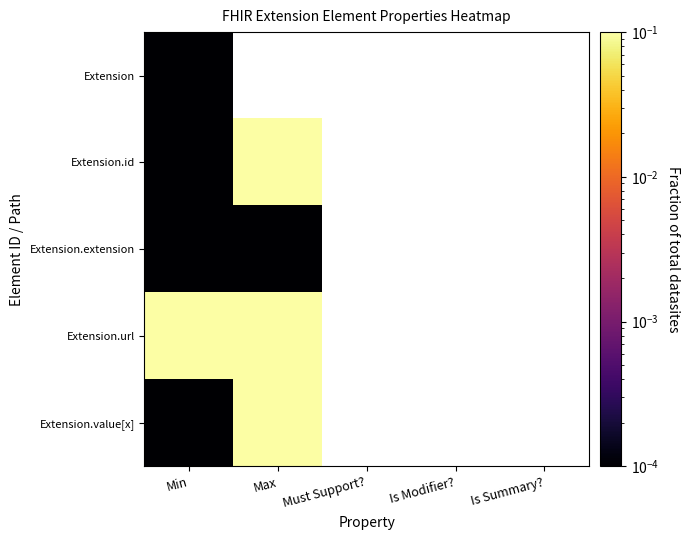

Rank the series at Min from lowest to highest value.

Extension, Extension.id, Extension.extension, Extension.value[x], Extension.url